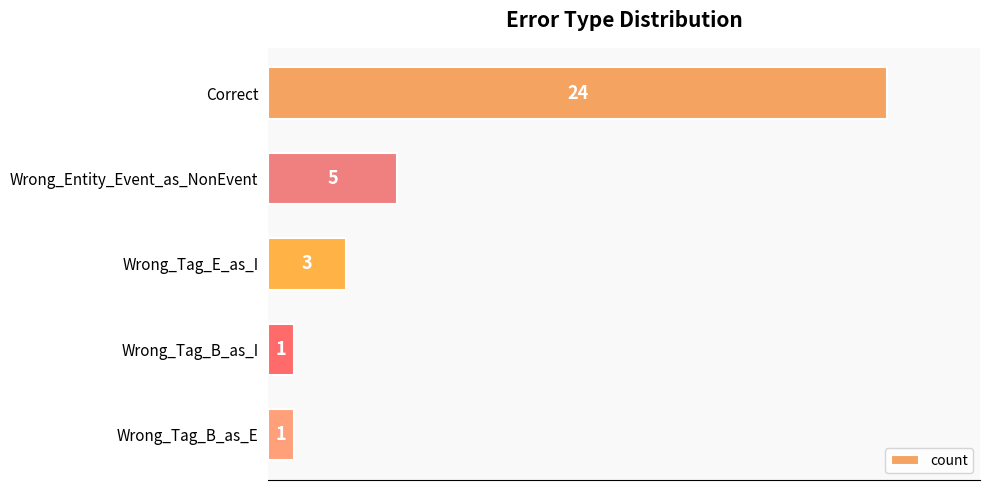

Does the chart contain stacked bars?

No